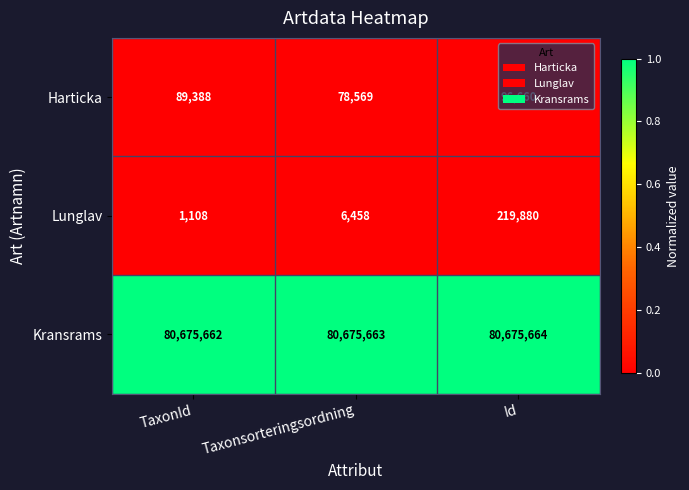

The value of Harticka at Taxonsorteringsordning is 78569. True or false?

True